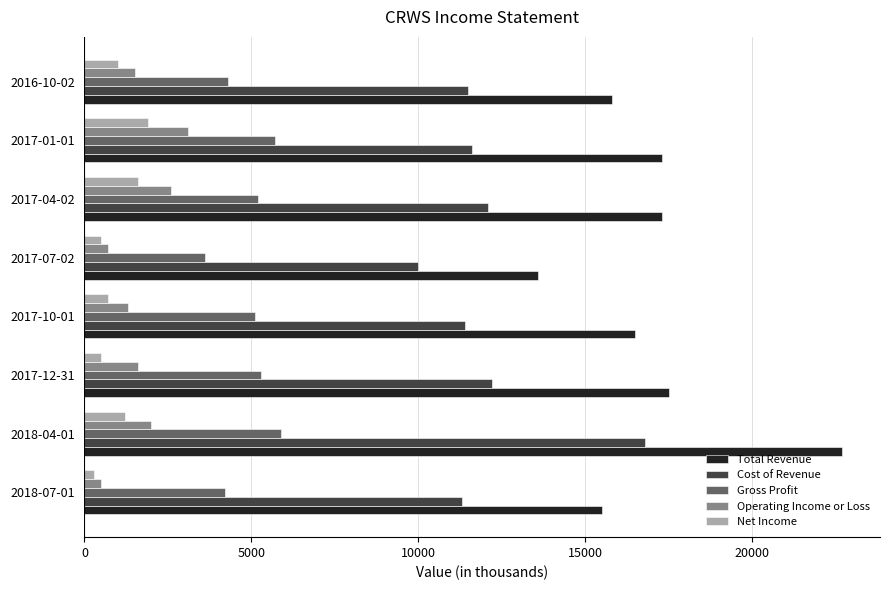

What is the minimum value for Total Revenue?

13600